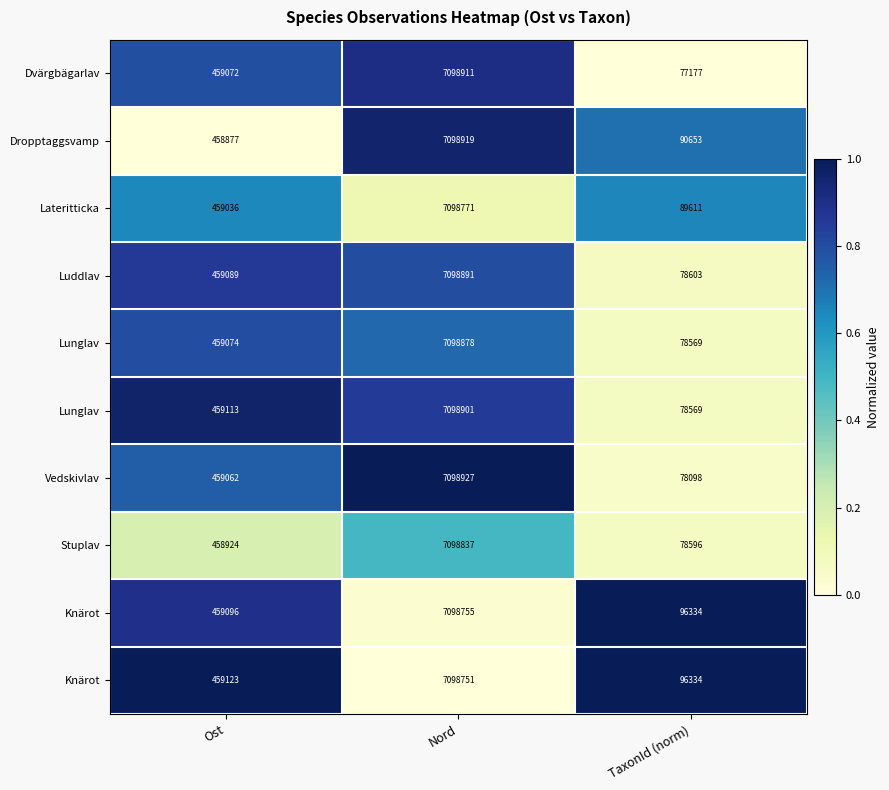

Count the number of data series in this chart.

10